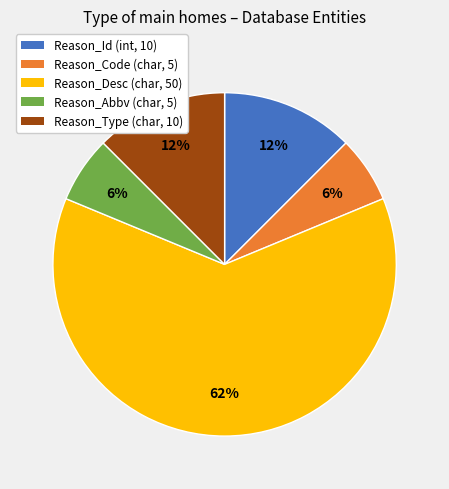

Is there any slice that represents more than half of the pie?

Yes